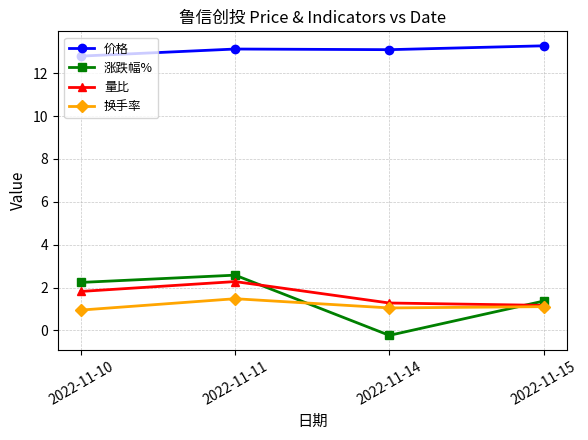

How many distinct data groups are displayed?

4